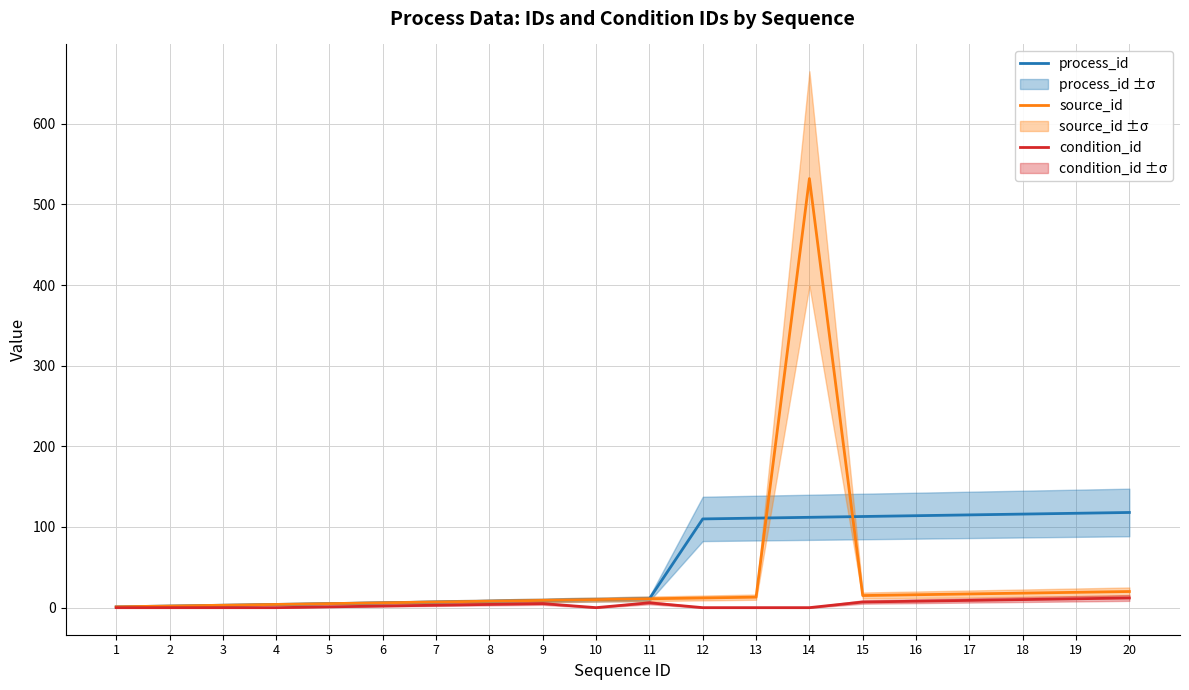

Reading left to right, list all the values displayed in this chart.

process_id: 1=1	2=2	3=3	4=4	5=5	6=6	7=7	8=8	9=9	10=10	11=11	12=110	13=111	14=112	15=113	16=114	17=115	18=116	19=117	20=118
source_id: 1=1	2=2	3=3	4=4	5=5	6=6	7=7	8=8	9=9	10=10	11=11	12=12	13=13	14=532	15=15	16=16	17=17	18=18	19=19	20=20
condition_id: 1=0	2=0	3=0	4=0	5=1	6=2	7=3	8=4	9=5	10=0	11=6	12=0	13=0	14=0	15=7	16=8	17=9	18=10	19=11	20=12